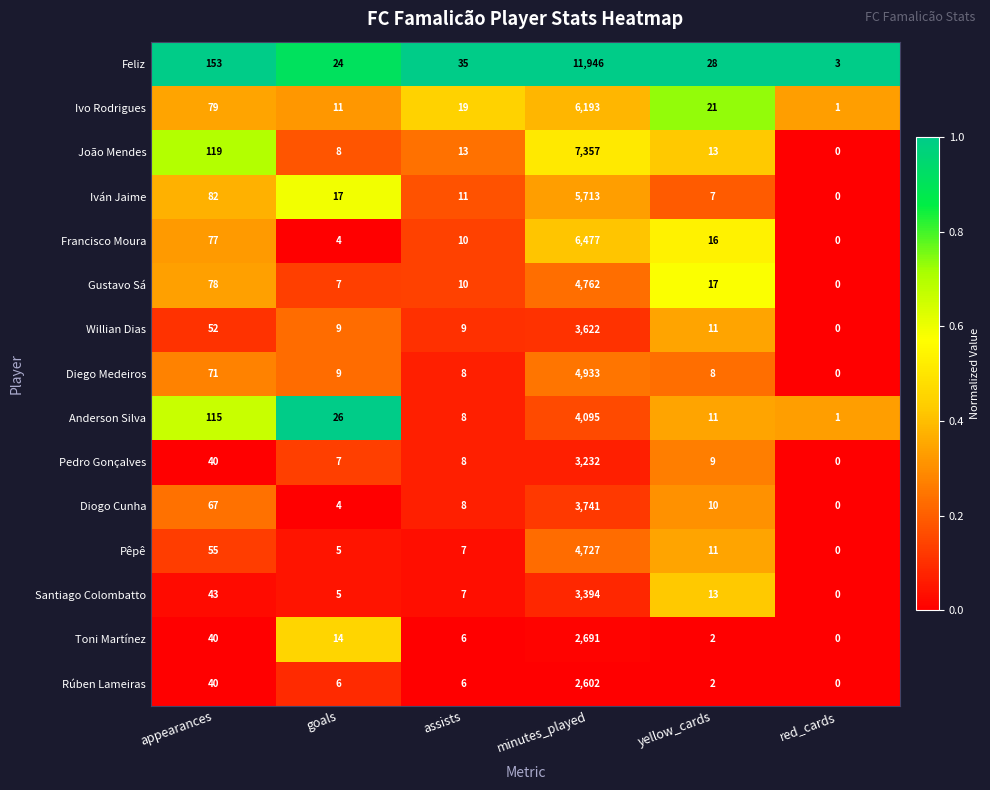

What is the difference between the Pedro Gonçalves values at minutes_played and goals?

3225